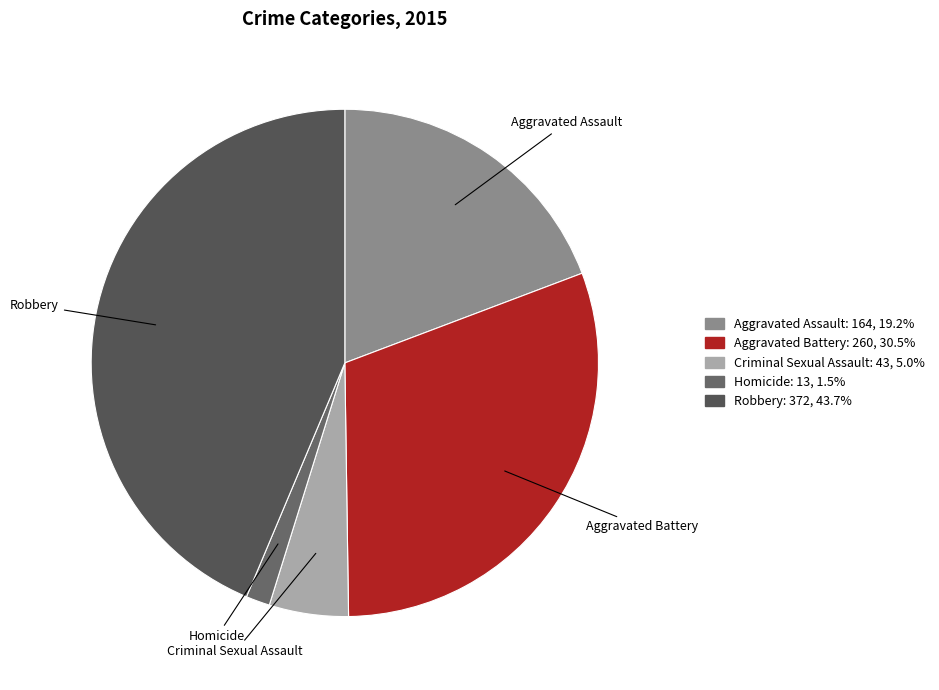

How many segments does this pie chart have?

5